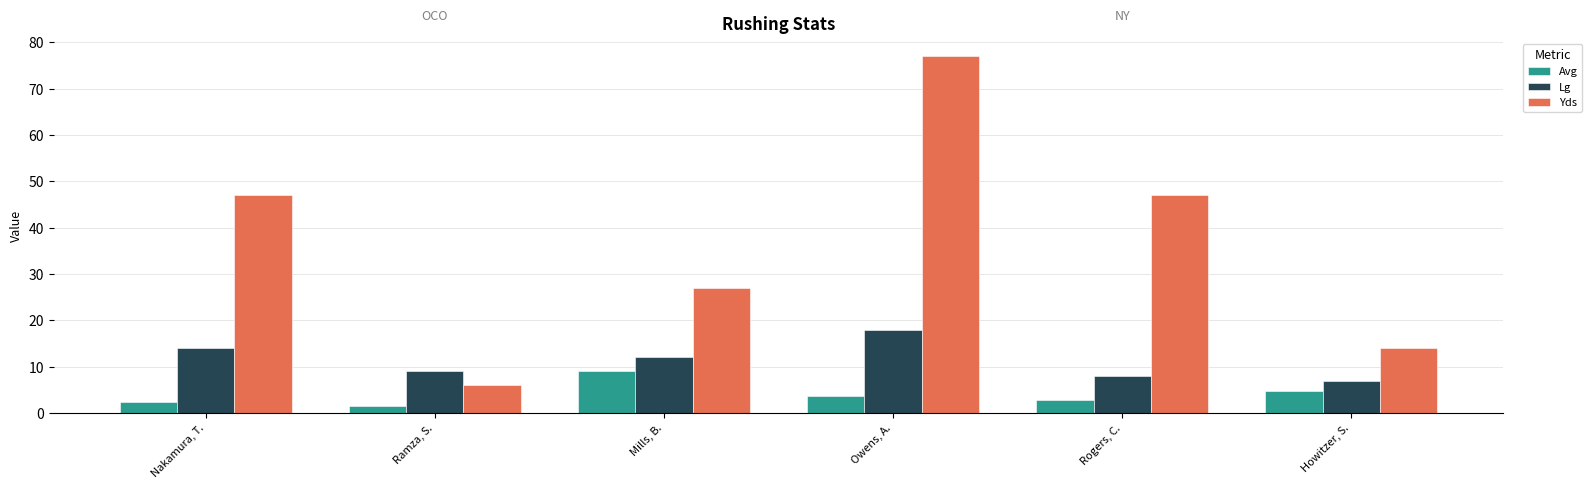

At how many categories does at least one series exceed 11?

5